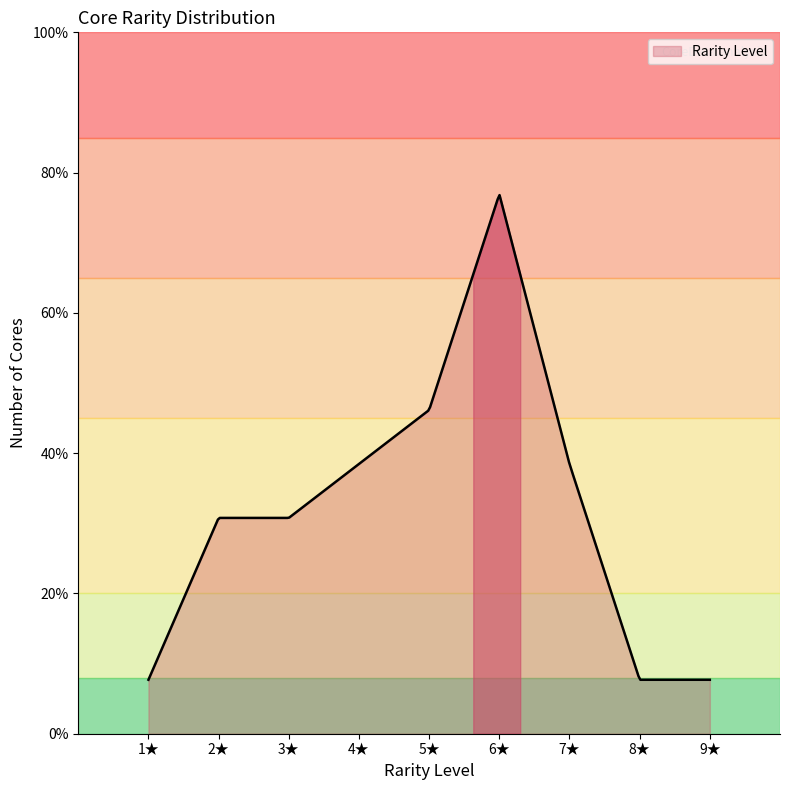

Does the chart have visible grid lines?

No